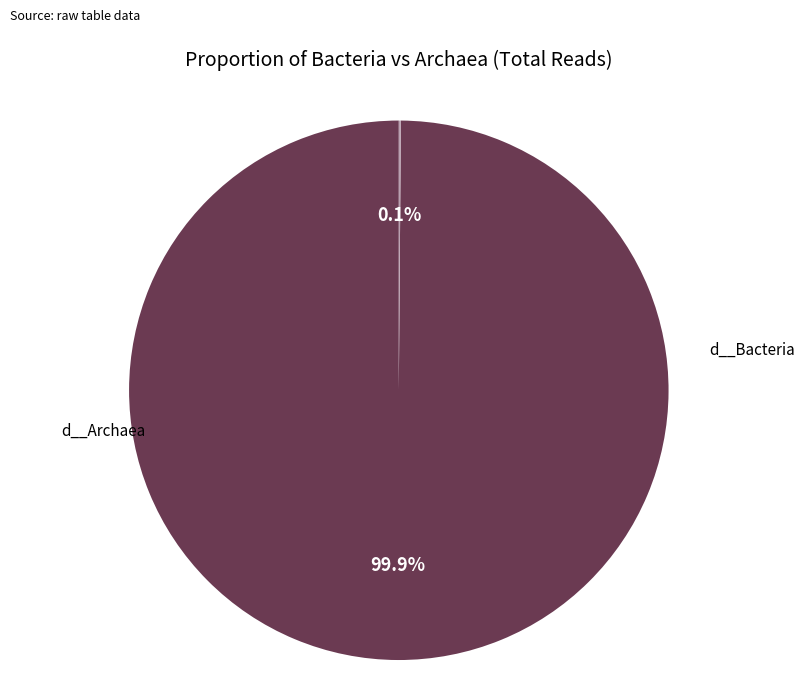

What portion of the pie excludes d__Archaea?

99.9%